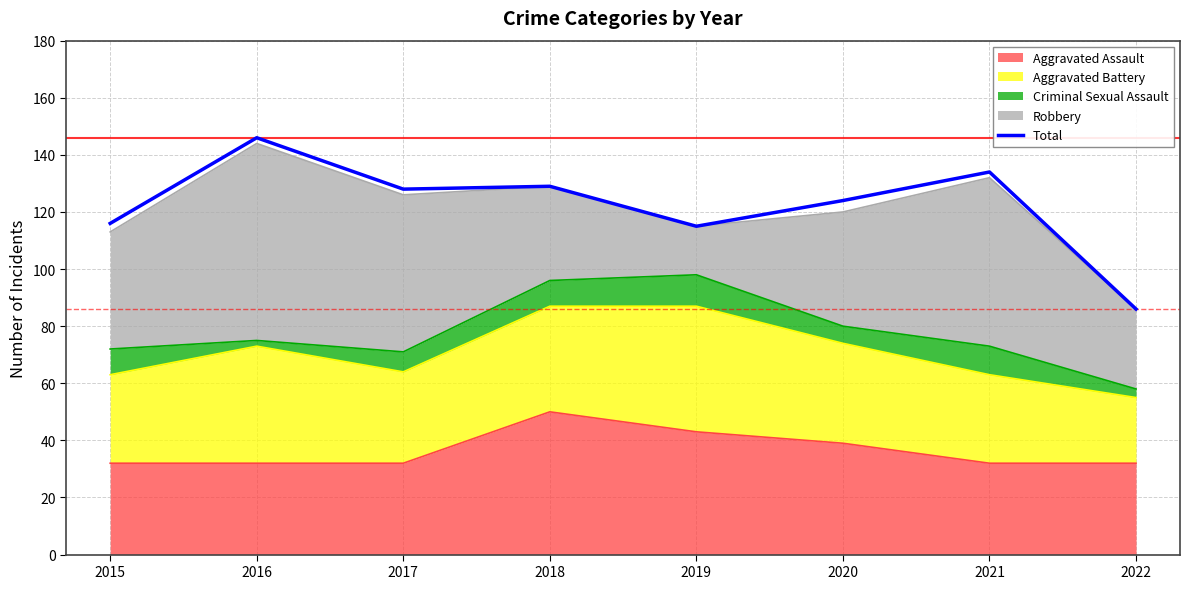

Rank the categories by value from lowest to highest.

2022, 2019, 2015, 2020, 2017, 2018, 2021, 2016